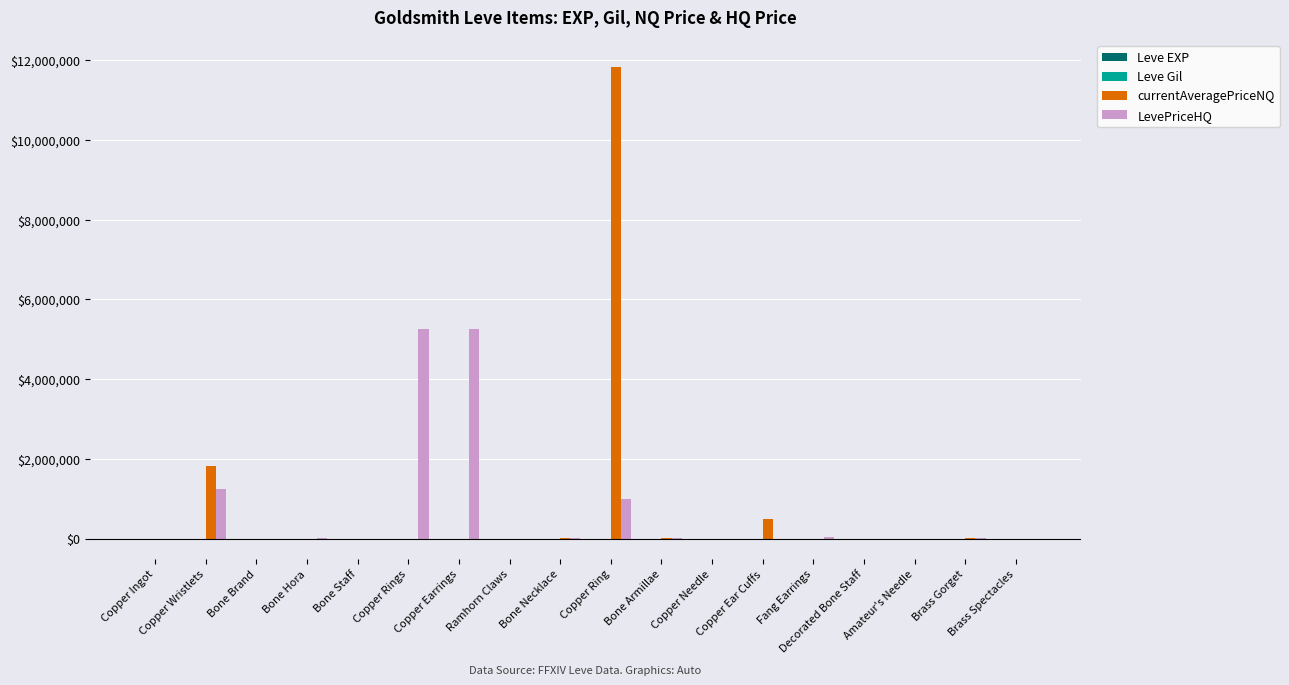

What is the sum of all currentAveragePriceNQ values?

14237764